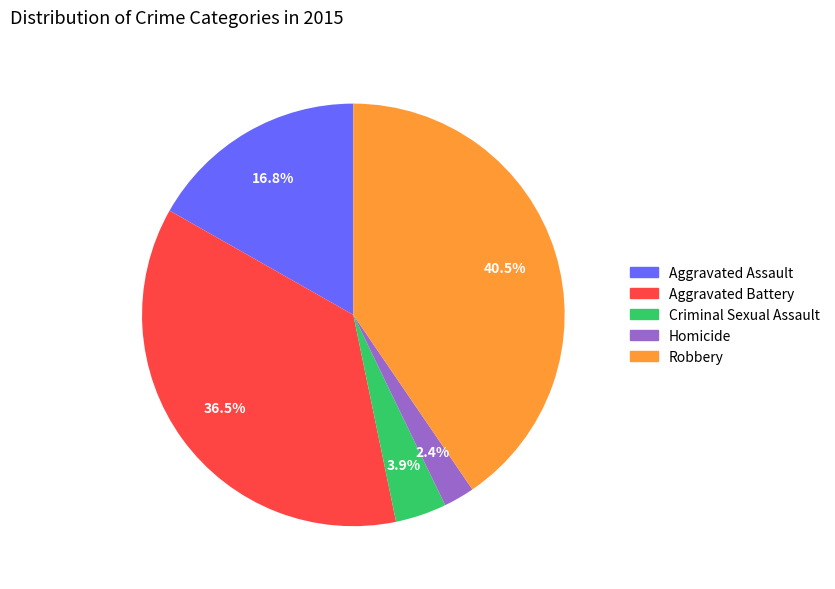

Rank the categories by value from highest to lowest.

Robbery, Aggravated Battery, Aggravated Assault, Criminal Sexual Assault, Homicide